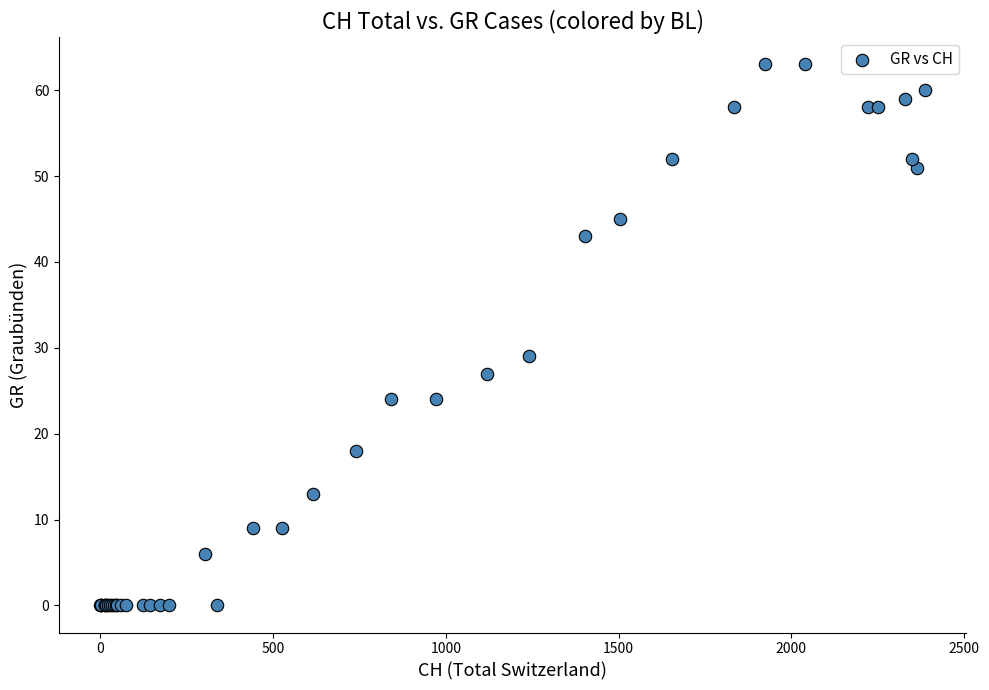

What Y value in the scatter plot is closest to 31?

29